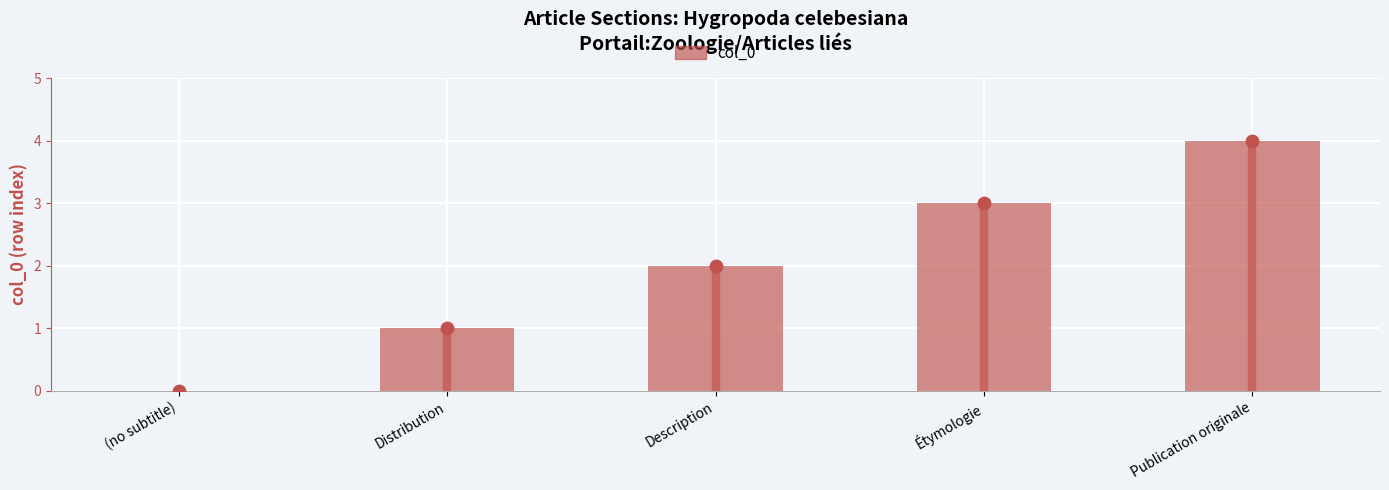

What is the change in value from (no subtitle) to Description?

+2